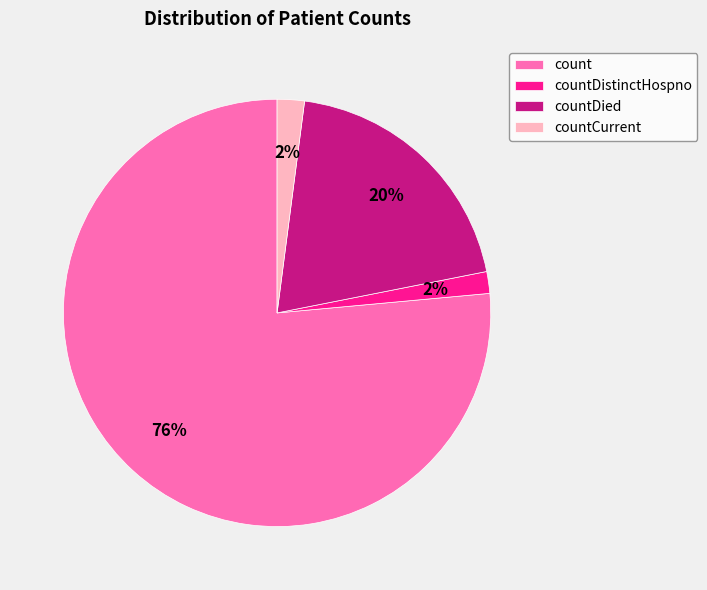

Is the sum of countDistinctHospno and count greater than half?

Yes